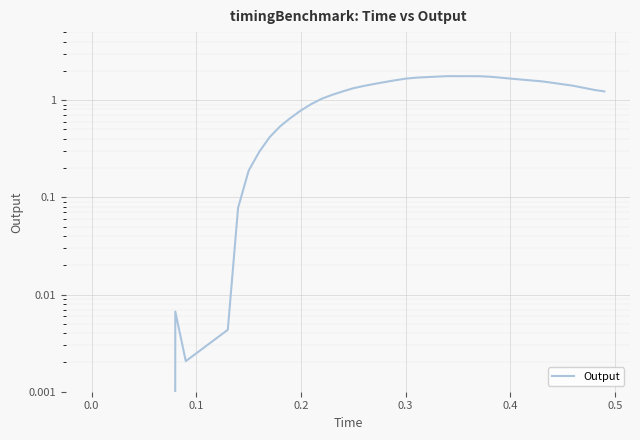

Reading left to right, transcribe all the data shown in this chart.

0.0	0.0	0.0	0.0	0.1	0.2	0.3	0.4	0.5	0.7	0.8	0.9	1.0	1.1	1.2	1.3	1.4	1.5	1.5	1.6	1.7	1.7	1.7	1.7	1.8	1.8	1.8	1.8	1.7	1.7	1.7	1.6	1.6	1.6	1.5	1.5	1.4	1.3	1.3	1.2